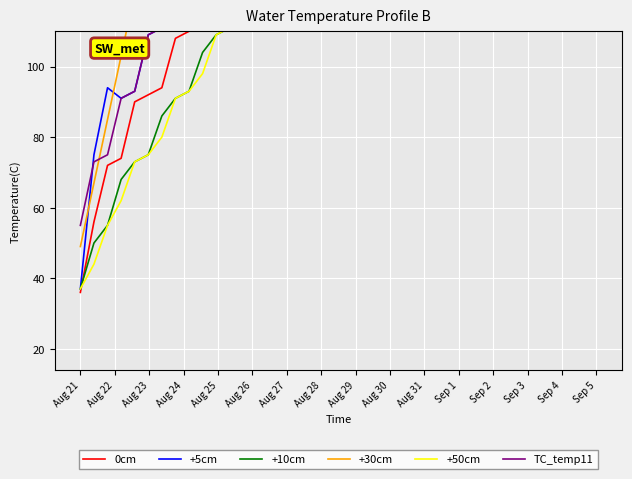

What is the spread (max minus min) of values at Aug 25?

48